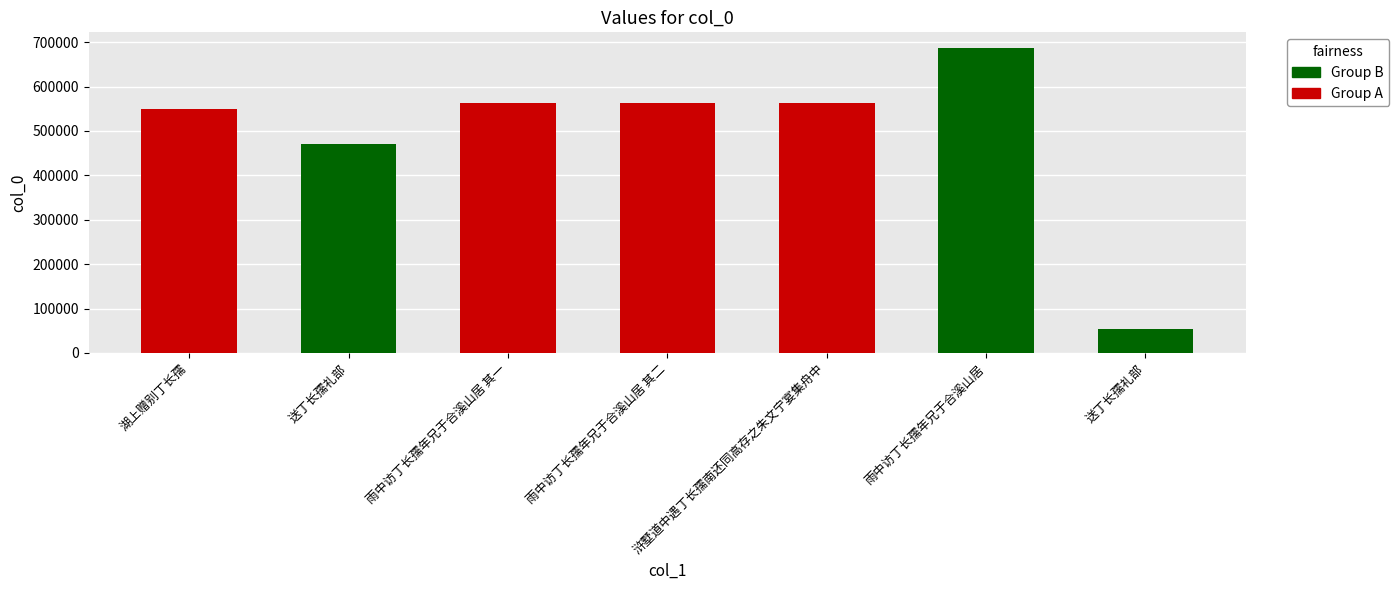

Reading left to right, transcribe all the data shown in this chart.

湖上赠别丁长孺=549872	送丁长孺礼部=470158	雨中访丁长孺年兄于合溪山居 其一=563335	雨中访丁长孺年兄于合溪山居 其二=563336	浒墅道中遇丁长孺南还同高存之朱文宁宴集舟中=563332	雨中访丁长孺年兄于合溪山居=687697	送丁长孺礼部=54771